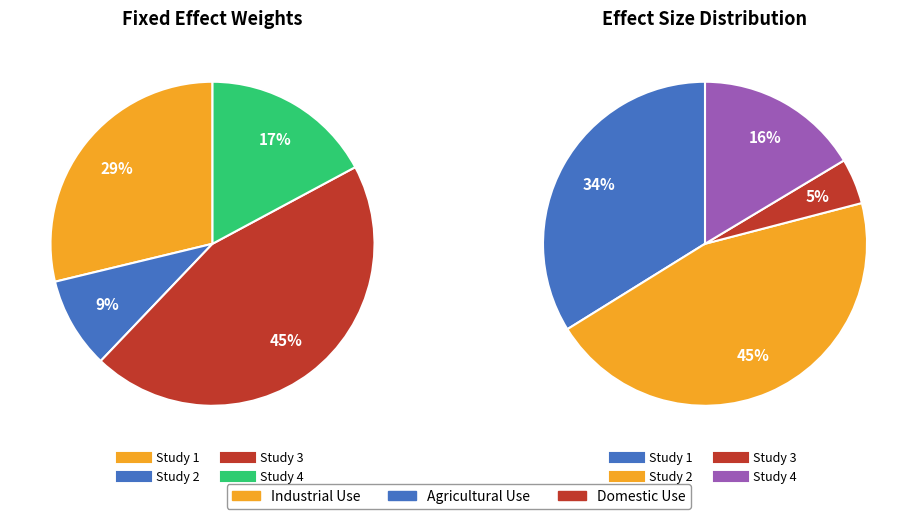

To the nearest percent, what percentage of the pie is 0.1955752654131013?

9%